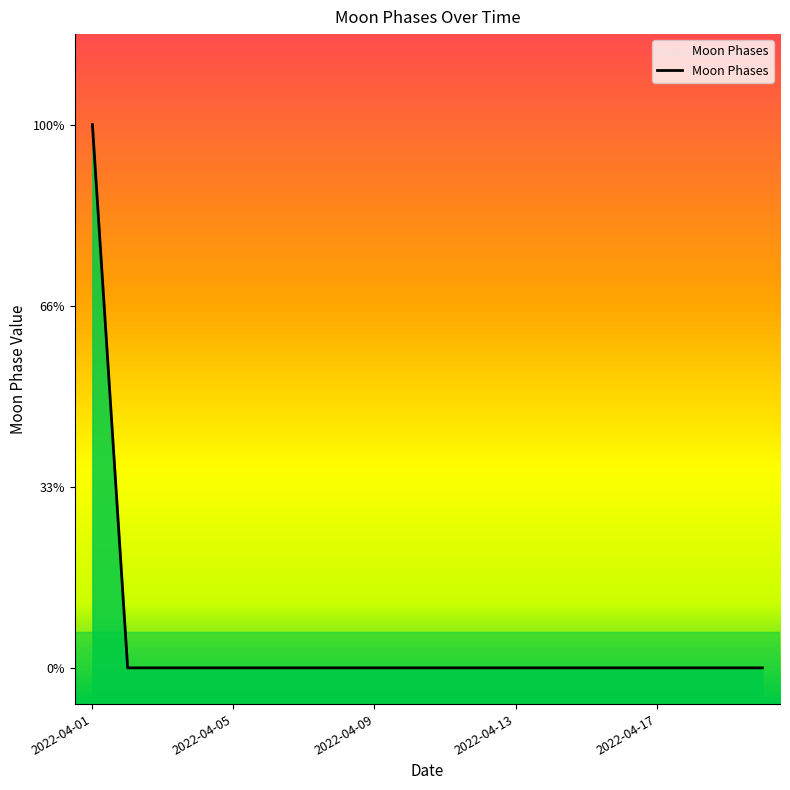

The value at 2022-04-17 is -1. True or false?

False